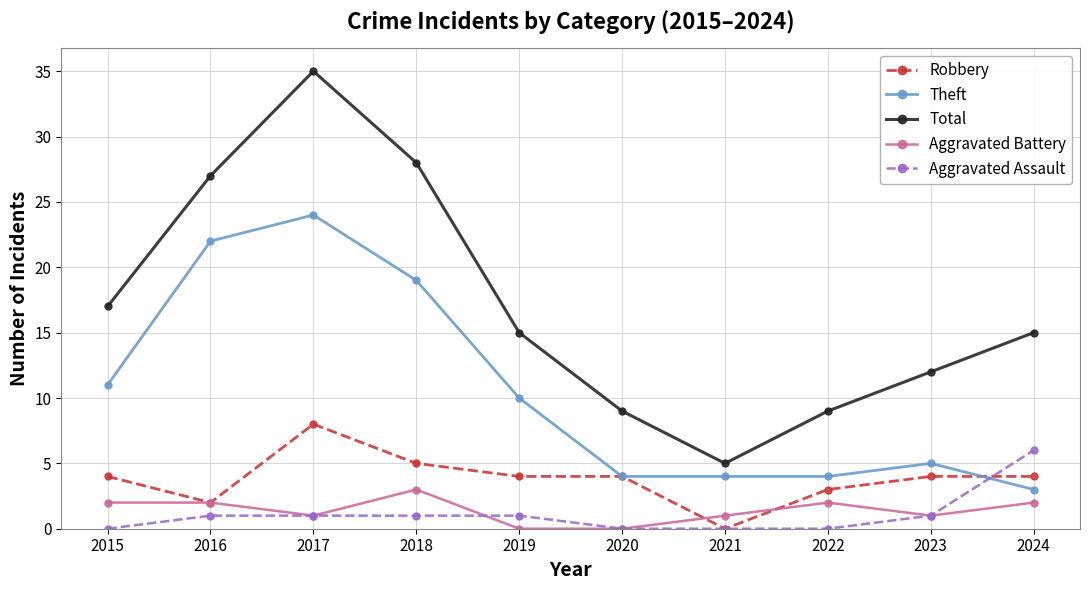

What is the greatest value displayed?

35